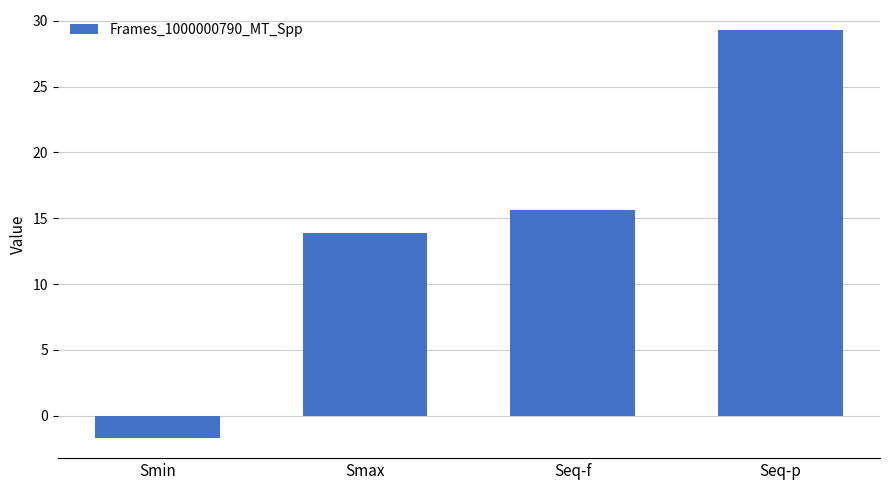

What is the smallest value displayed?

-1.7